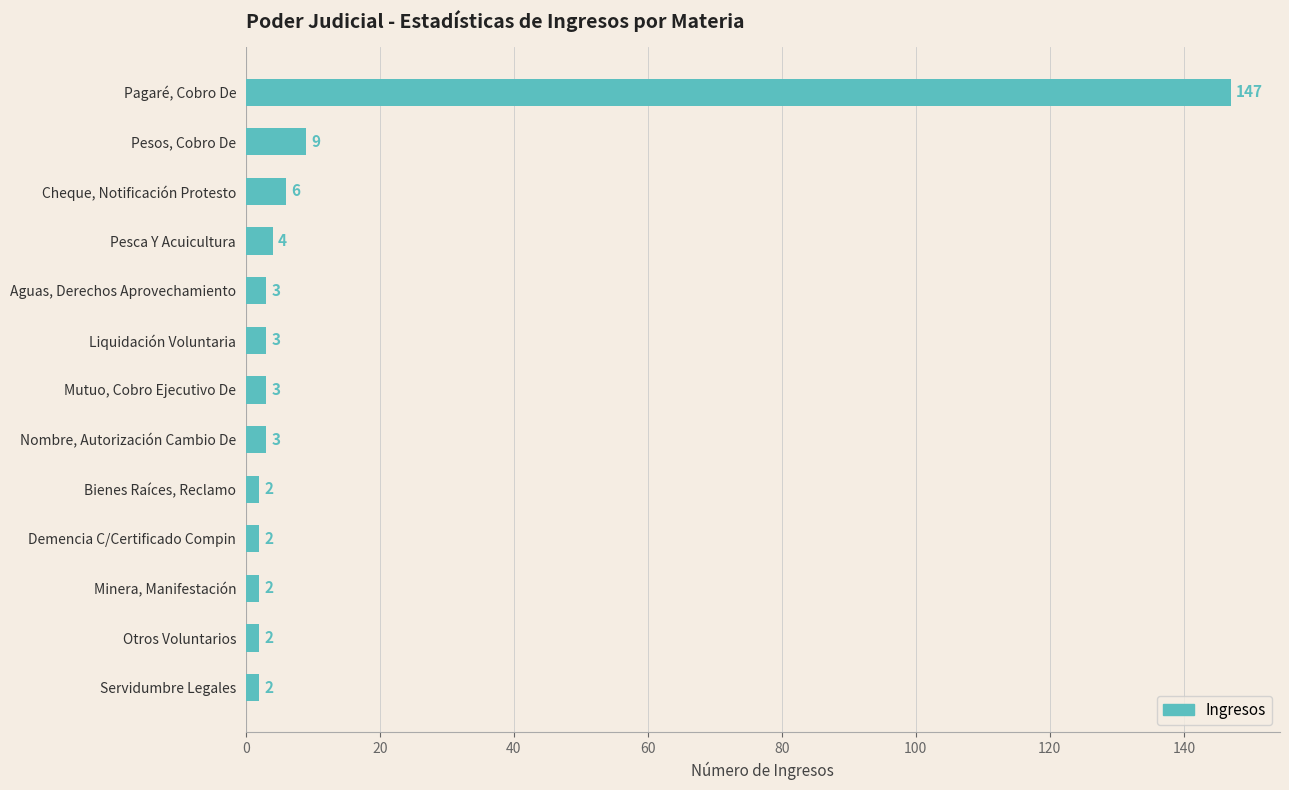

What position from the top is Otros Voluntarios?

12